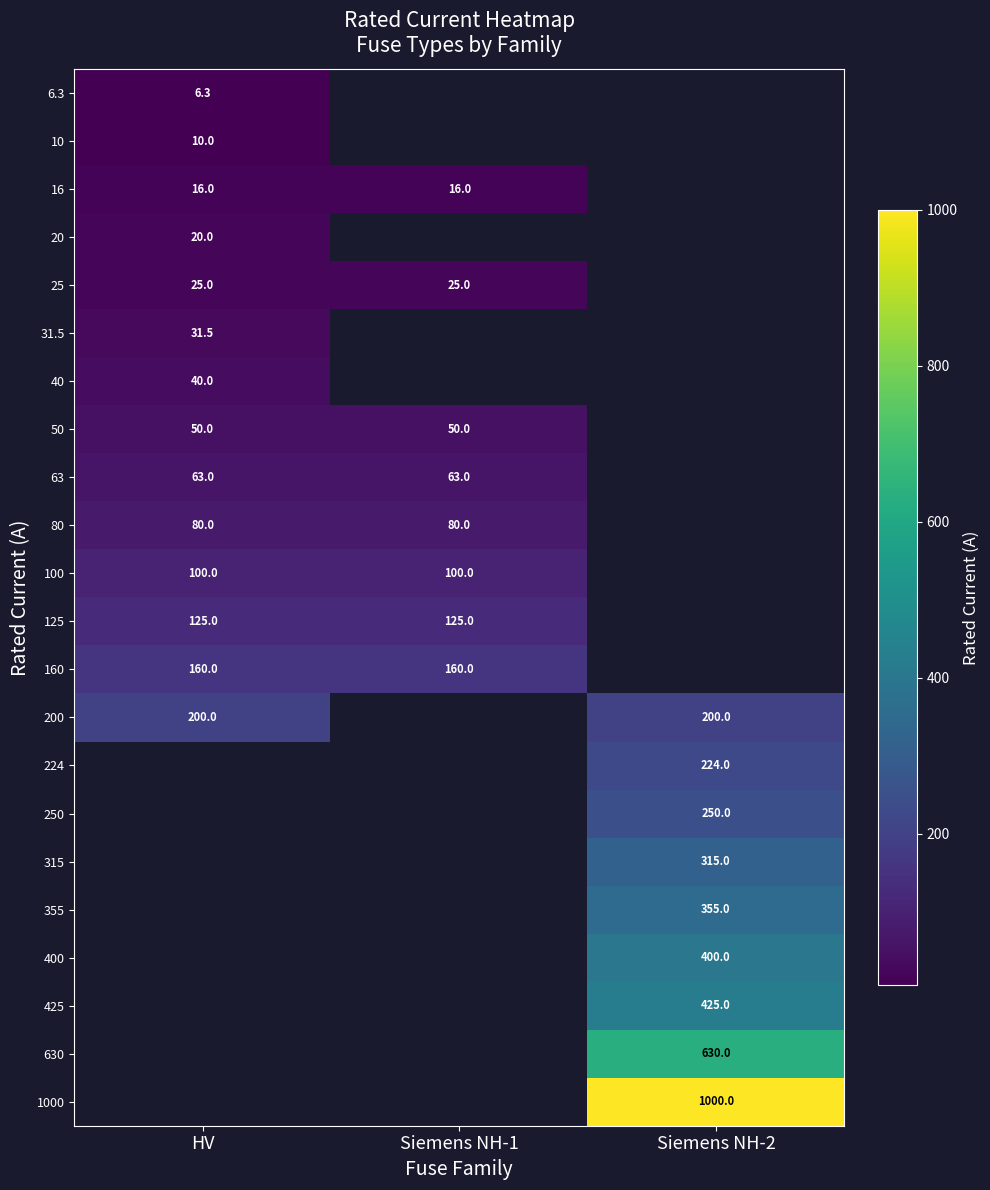

Is the value of 200 at Siemens NH-2 greater than the value of 50 at HV?

Yes